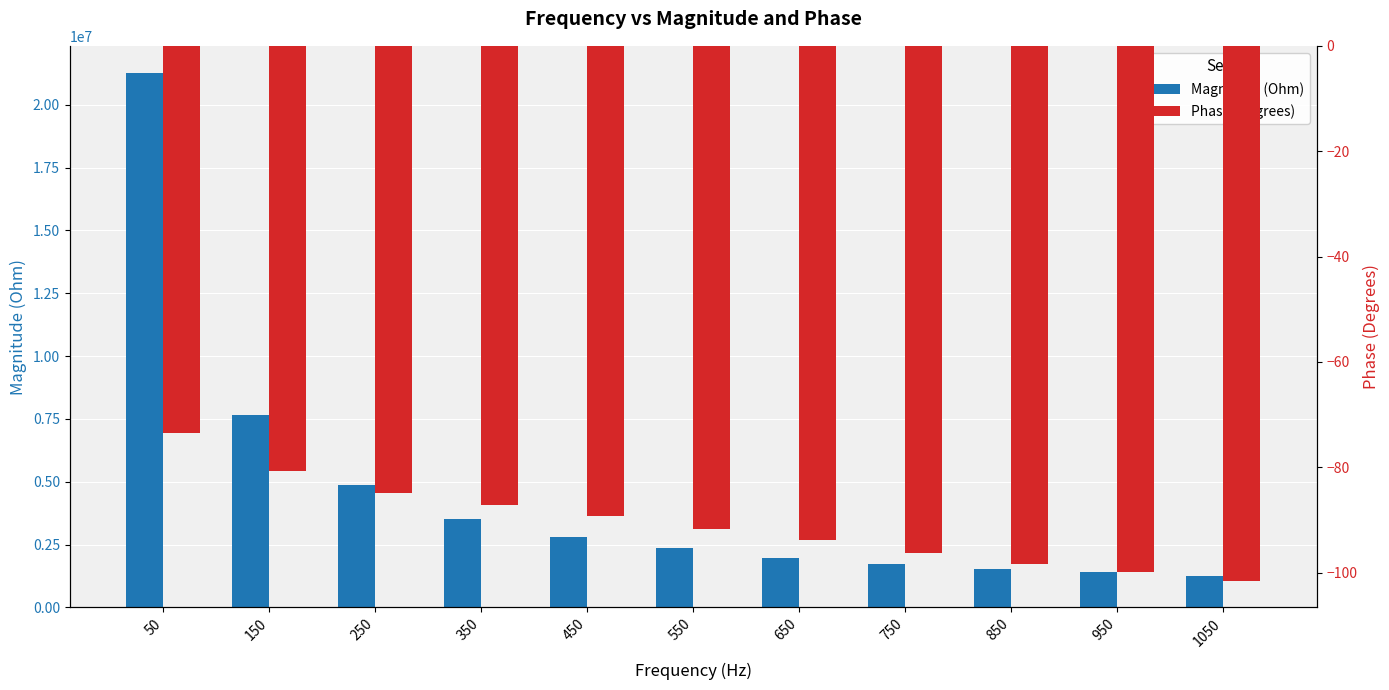

Which series has the largest total across all categories?

Magnitude (Ohm)